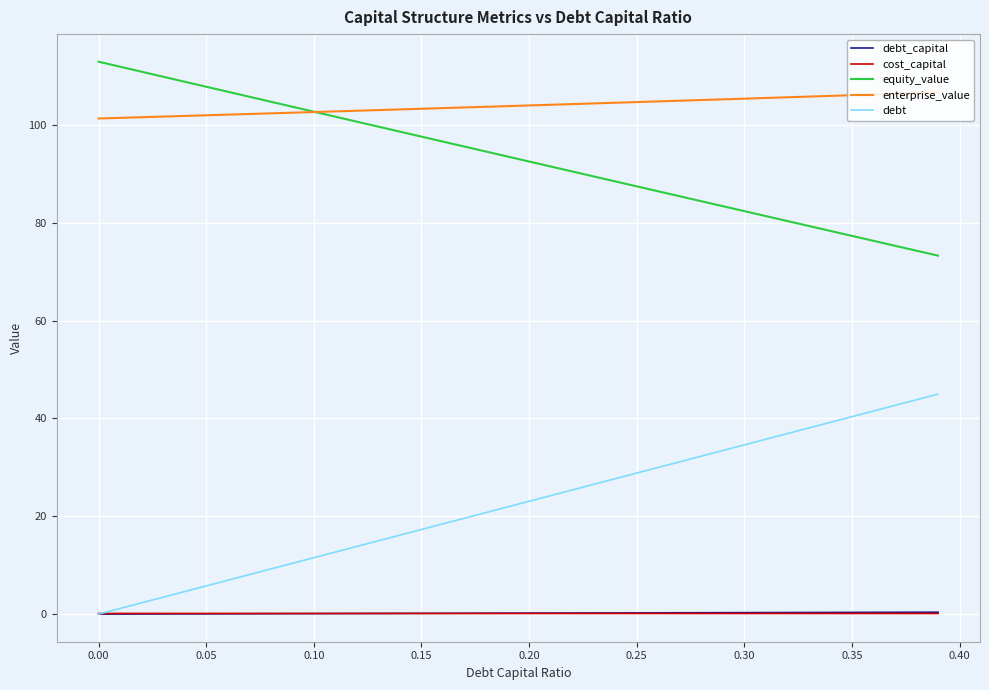

True or false: enterprise_value and debt_capital intersect in this chart.

False